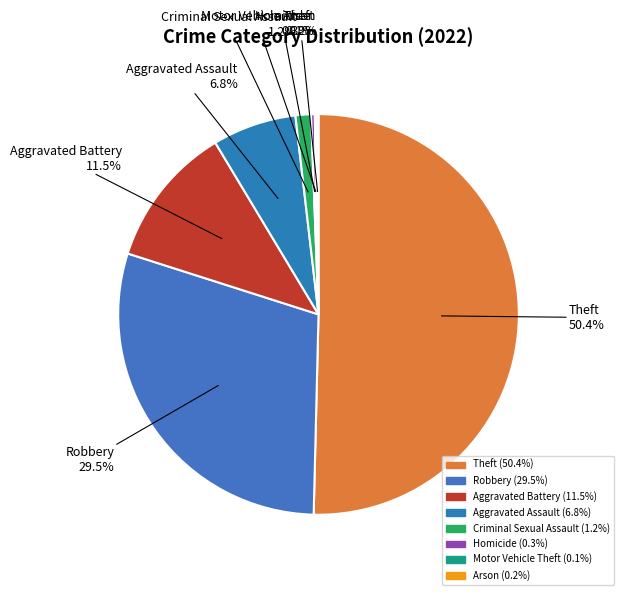

To the nearest percent, what percentage of the pie is Criminal Sexual Assault?

1%